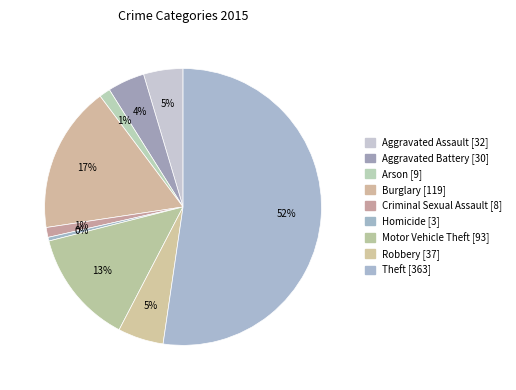

What is the largest slice in the pie chart?

Theft